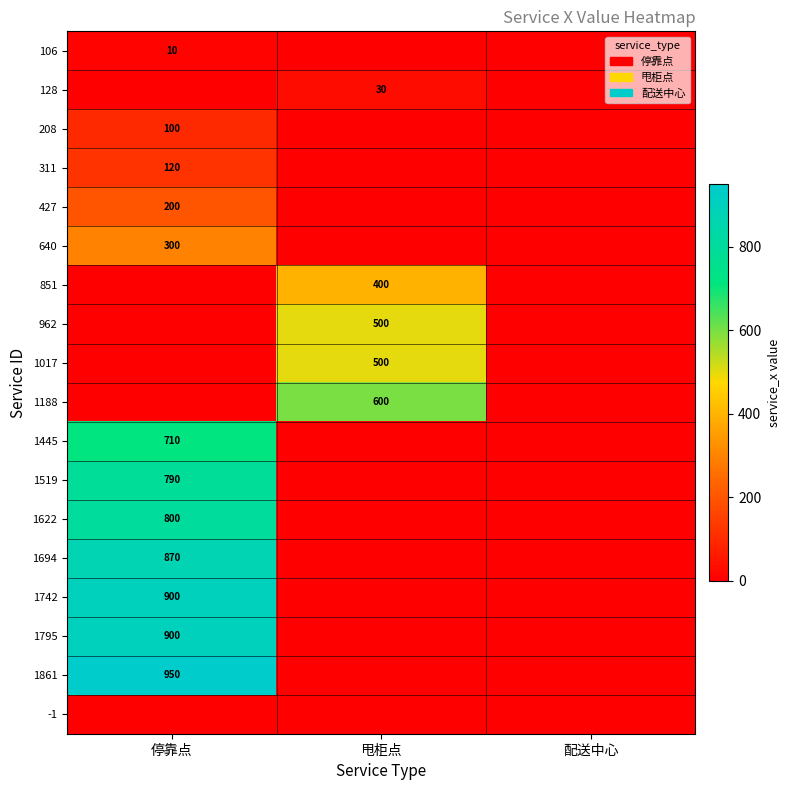

Is it true that 1188 equals 600 at 甩柜点?

True